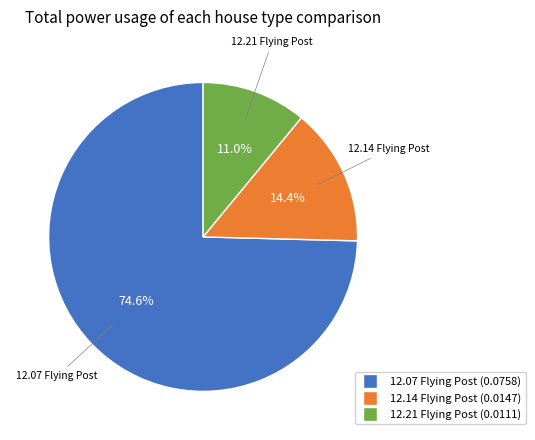

Does any single category account for the majority?

Yes